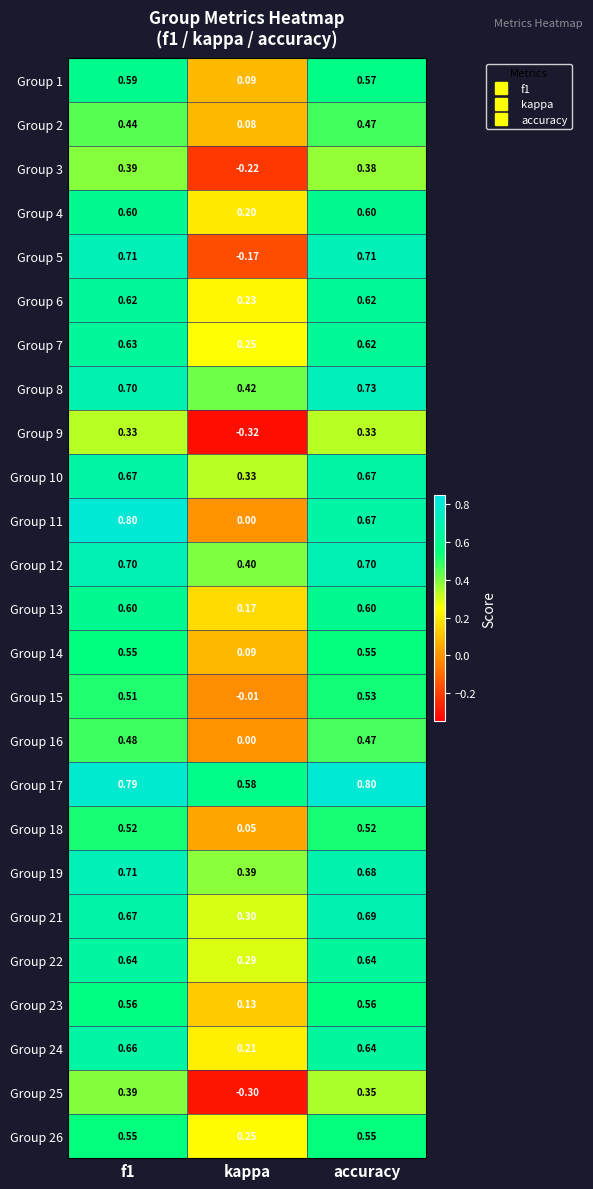

Is the value of Group 21 at accuracy greater than the value of Group 17 at f1?

No